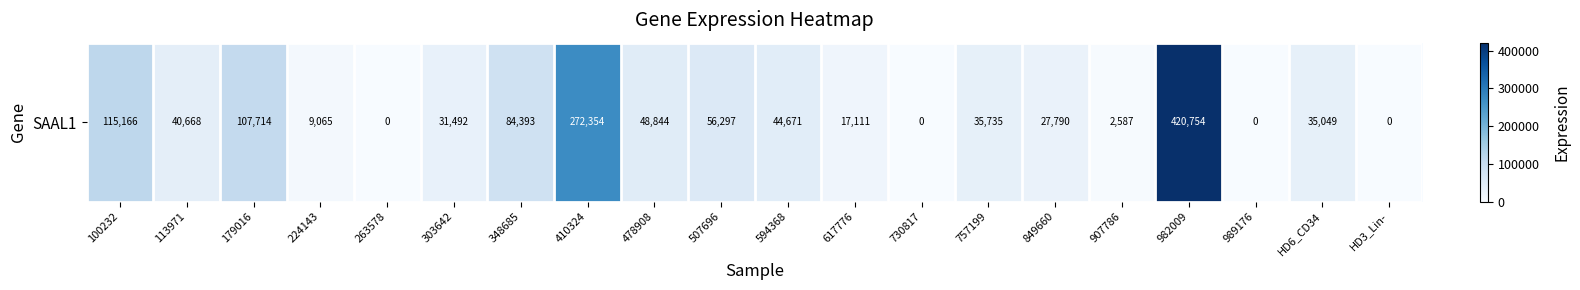

True or false: the data shows 23764 at 617776.

False